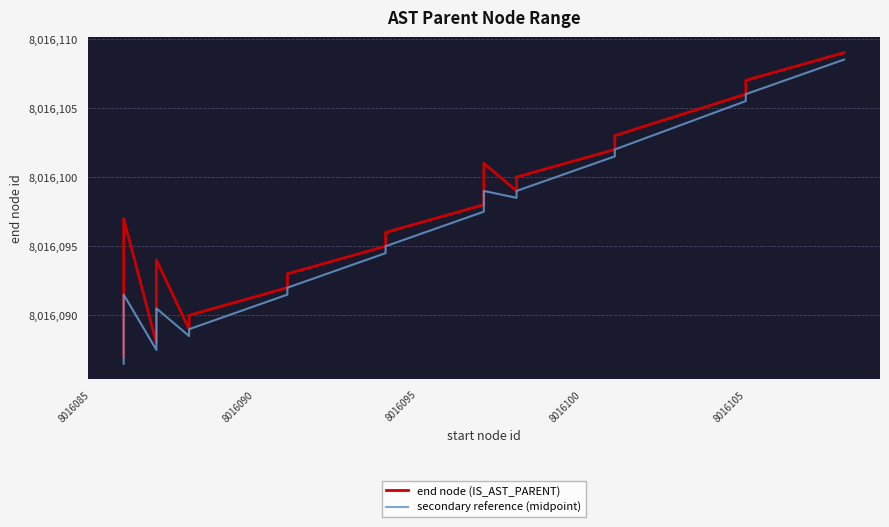

What is the value of the secondary reference (midpoint) point at the 1st from the left?

8016086.5